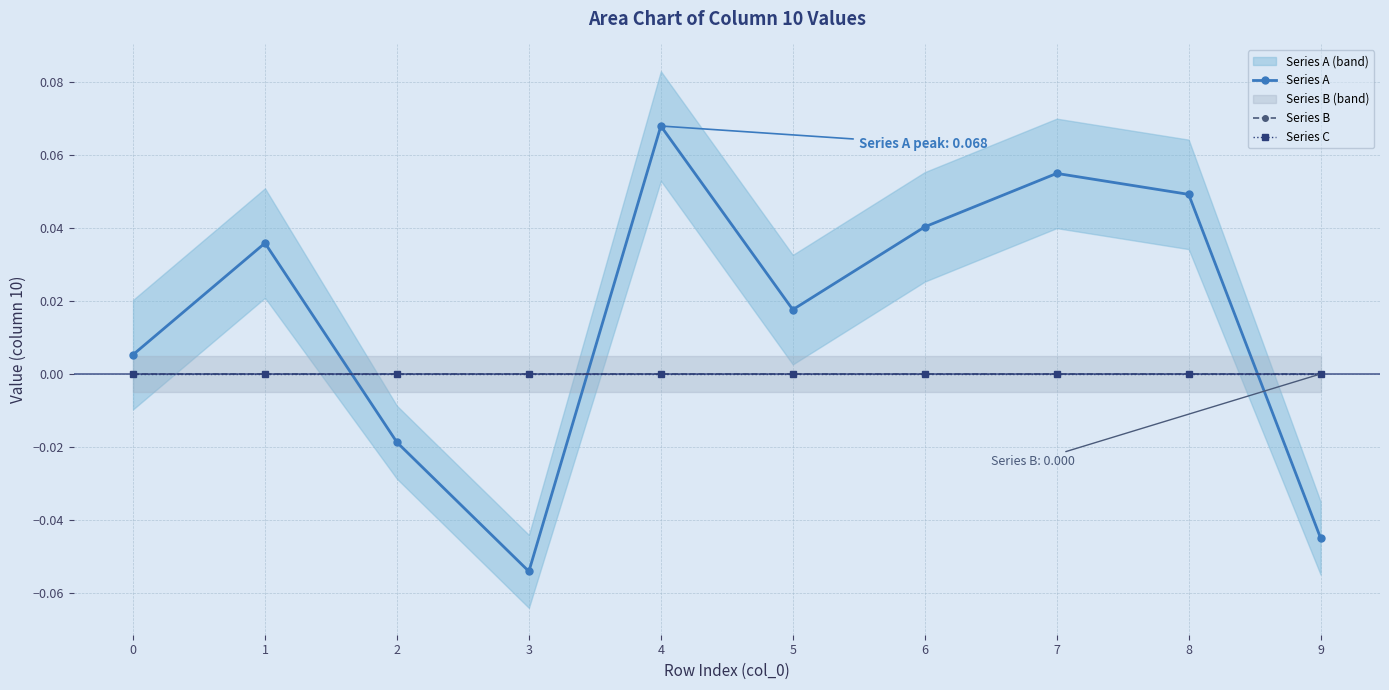

Rank the series at 3 from lowest to highest value.

Series A, Series B, Series C